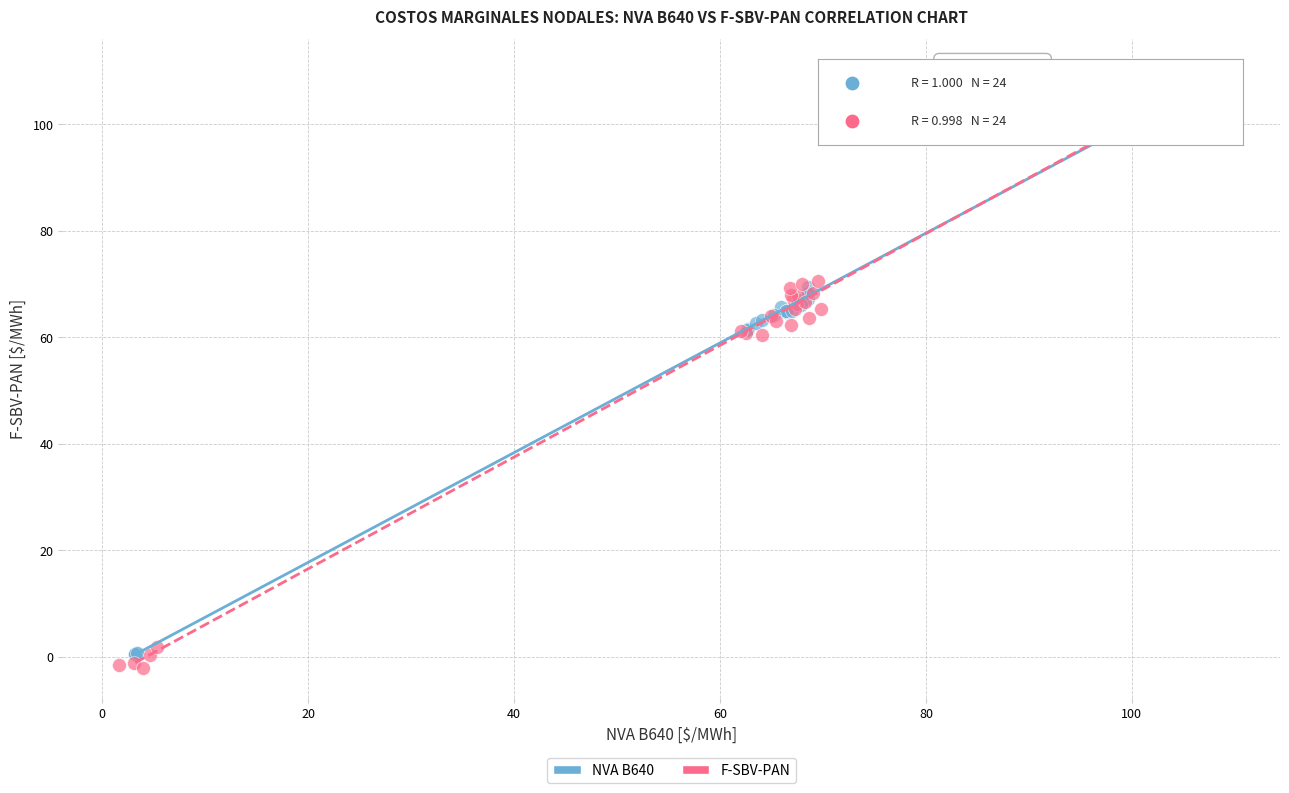

Which series has the widest spread of Y values?

F-SBV-PAN